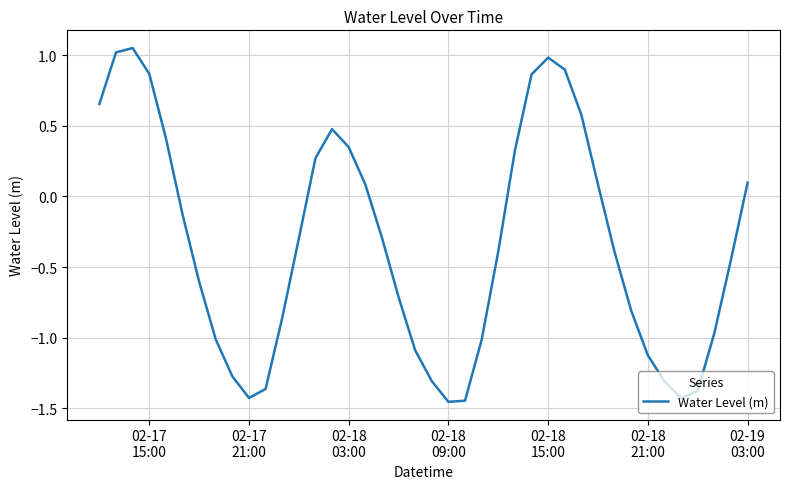

How many positive values are there?

16